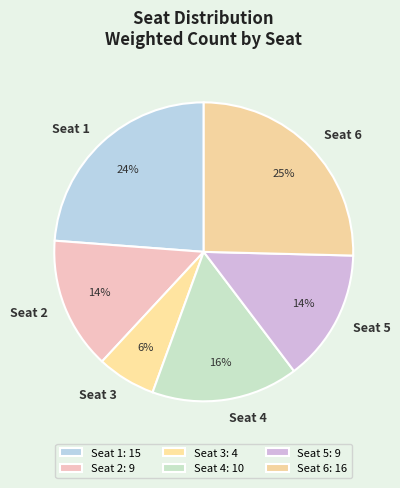

To the nearest percent, what portion does Seat 1 represent?

24%